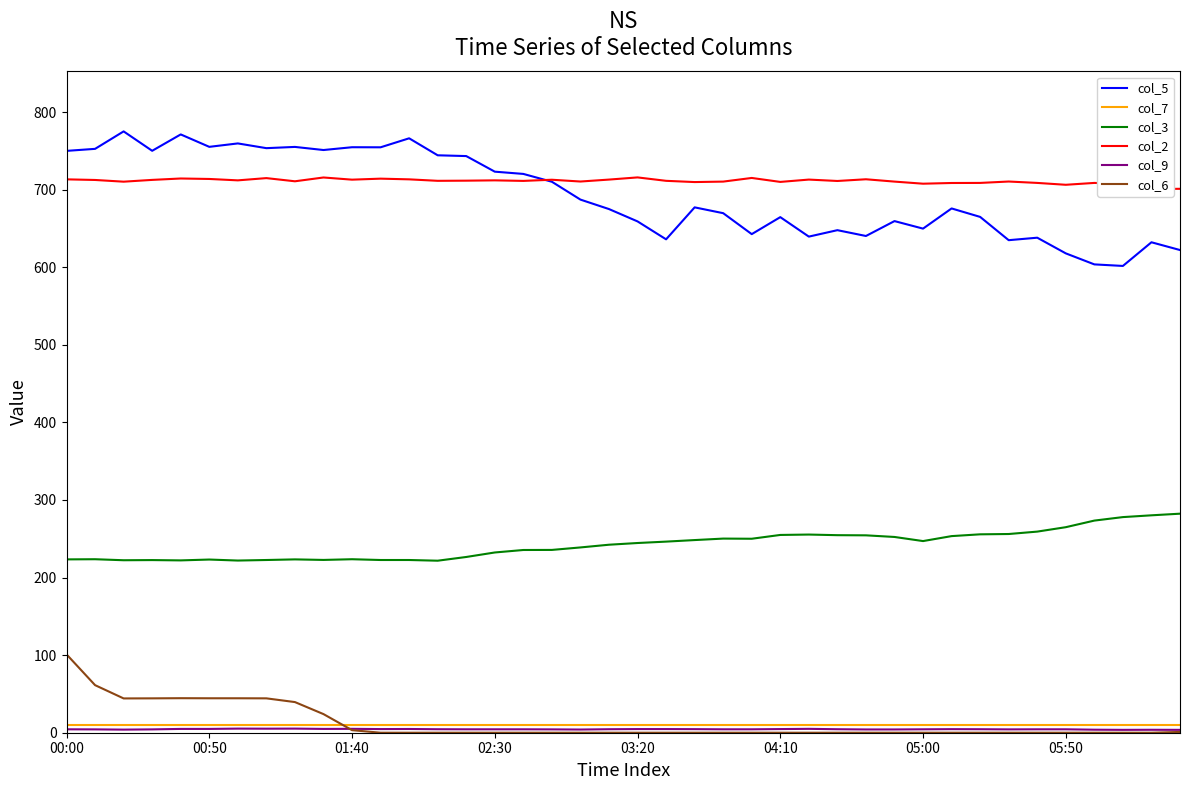

Is this an area chart (filled region under the line)?

No